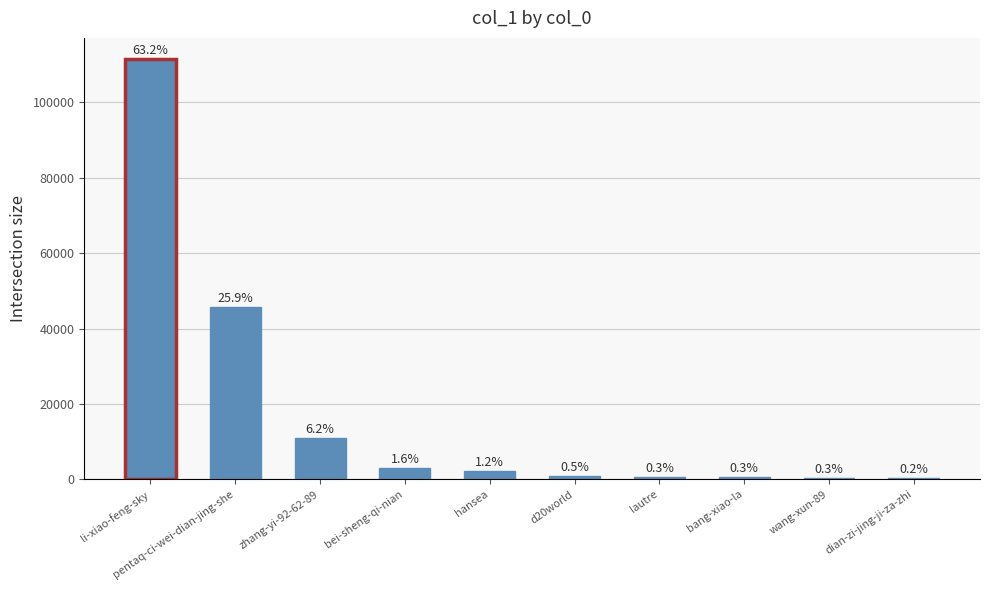

Reading right to left, extract all data points from this chart.

313	449	494	585	929	2175	2891	10871	45662	111523